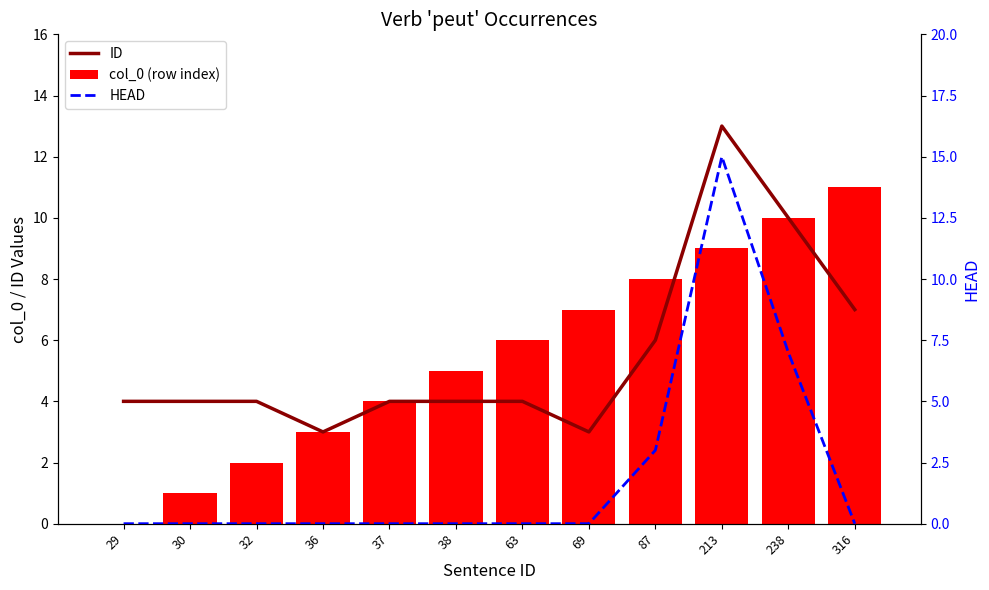

What is the sum of all HEAD values?

25